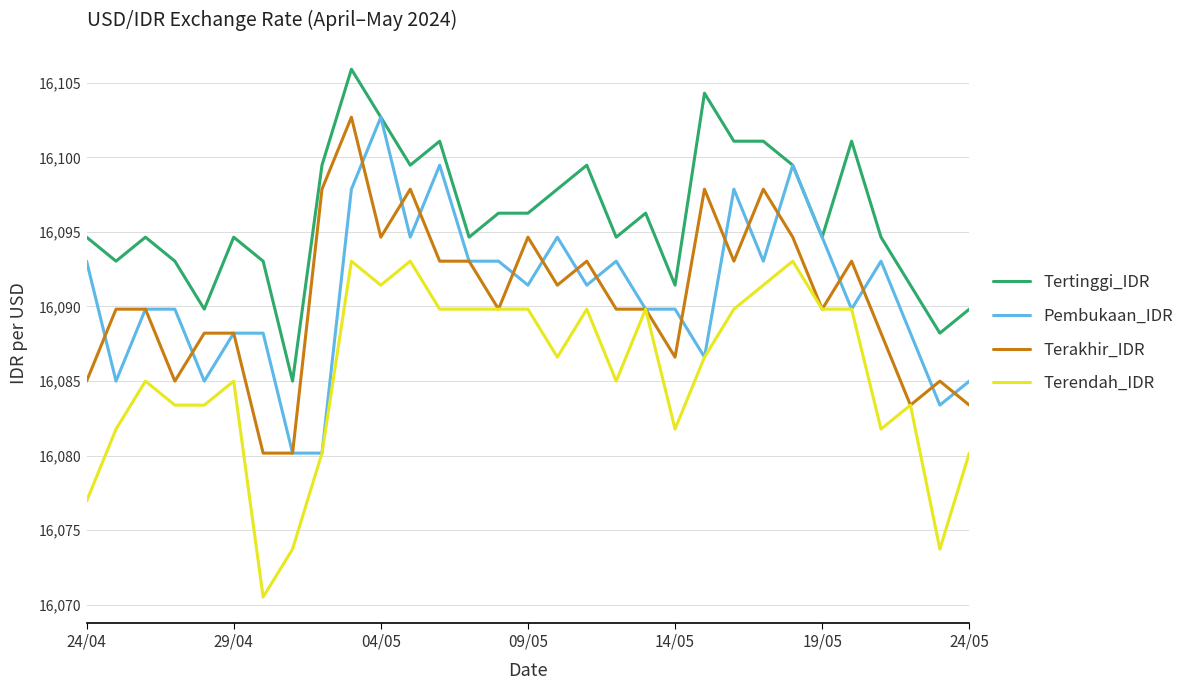

True or false: Tertinggi_IDR and Terendah_IDR cross at least once.

False